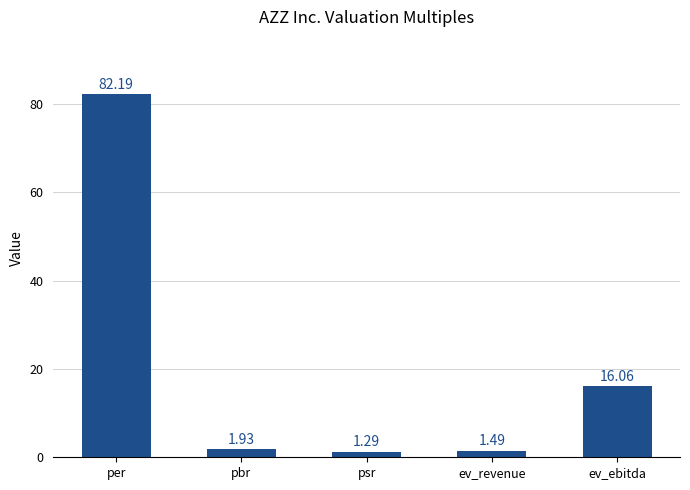

What is the difference between the values at psr and pbr?

0.6